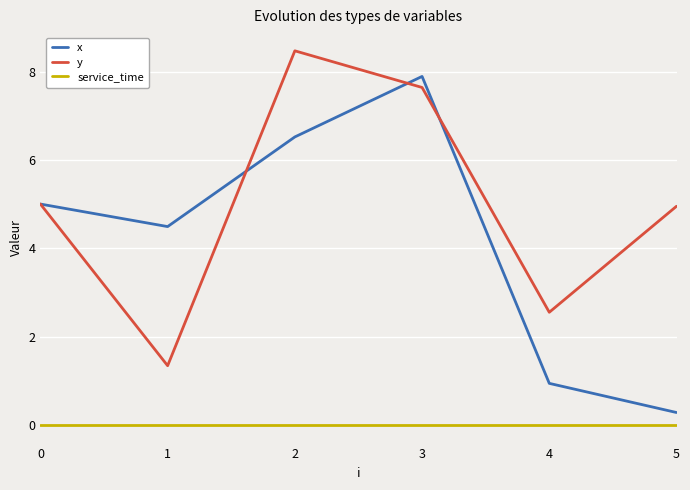

What is the approximate value of x at 1?

4.5